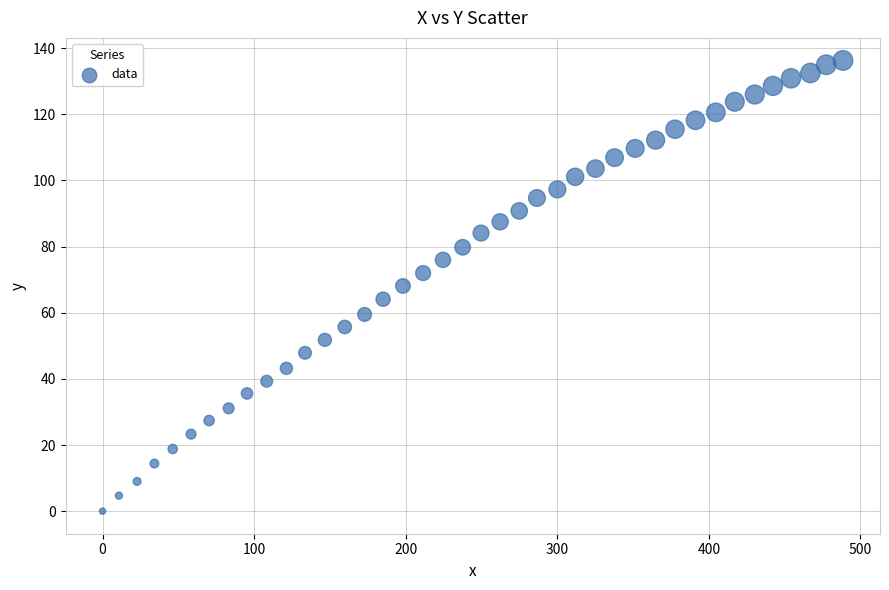

What is the range of X values (max minus min)?

488.5